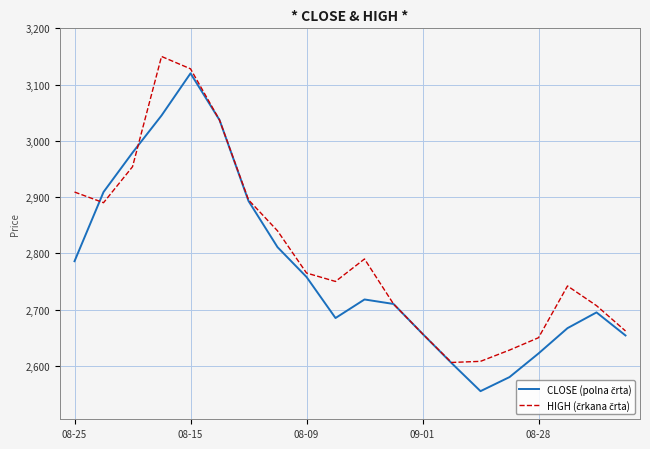

What is the greatest value displayed?

3150